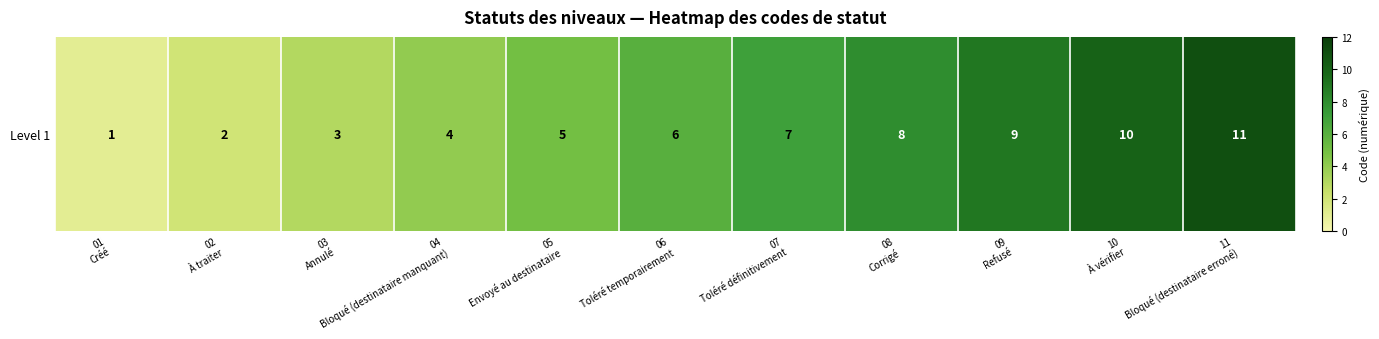

What is the average value?

6